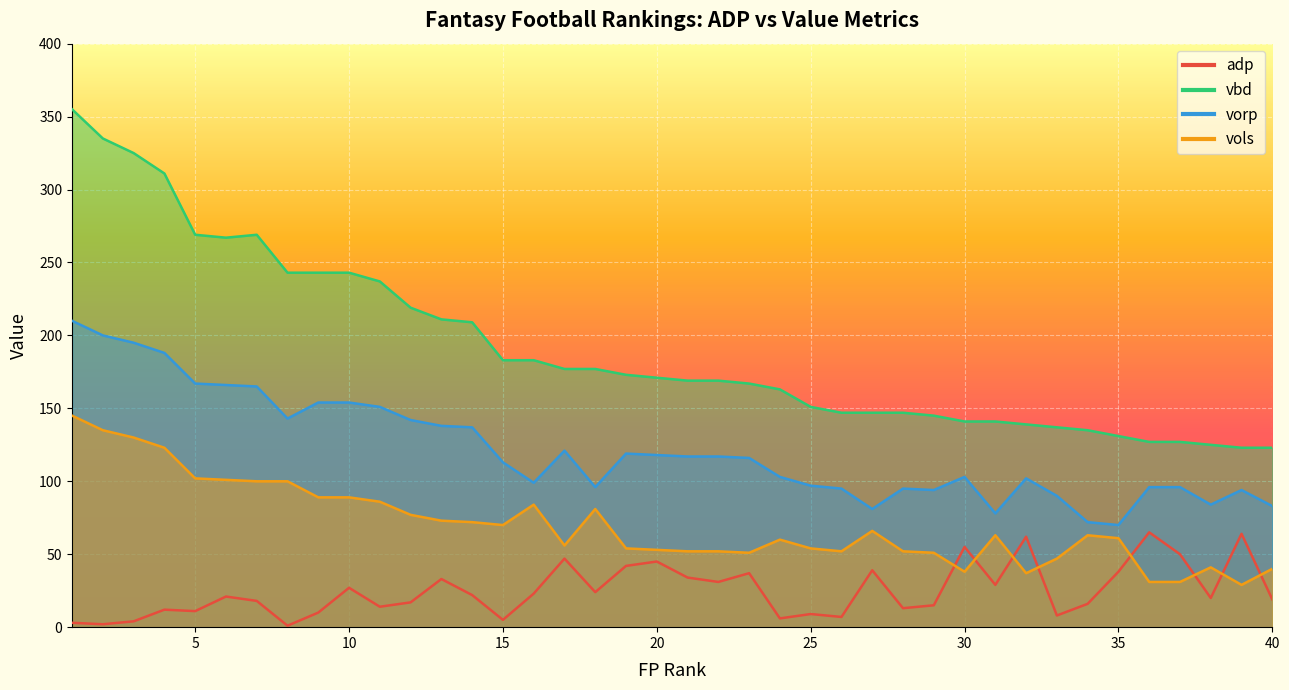

What is the difference between the highest and lowest values at 2?

333